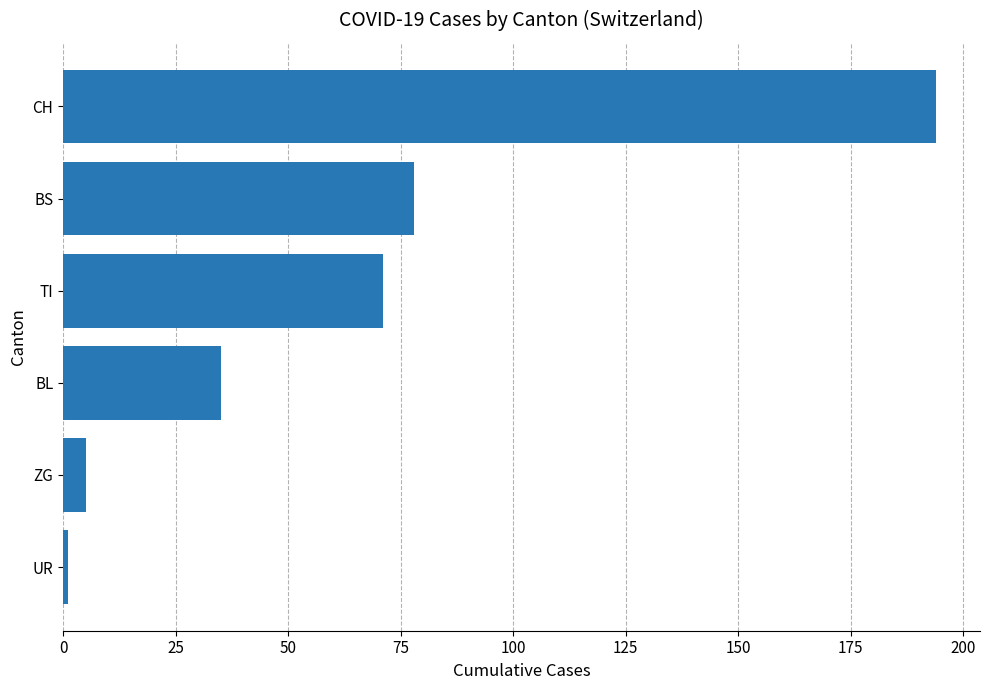

What is the difference between the maximum and second lowest values?

189